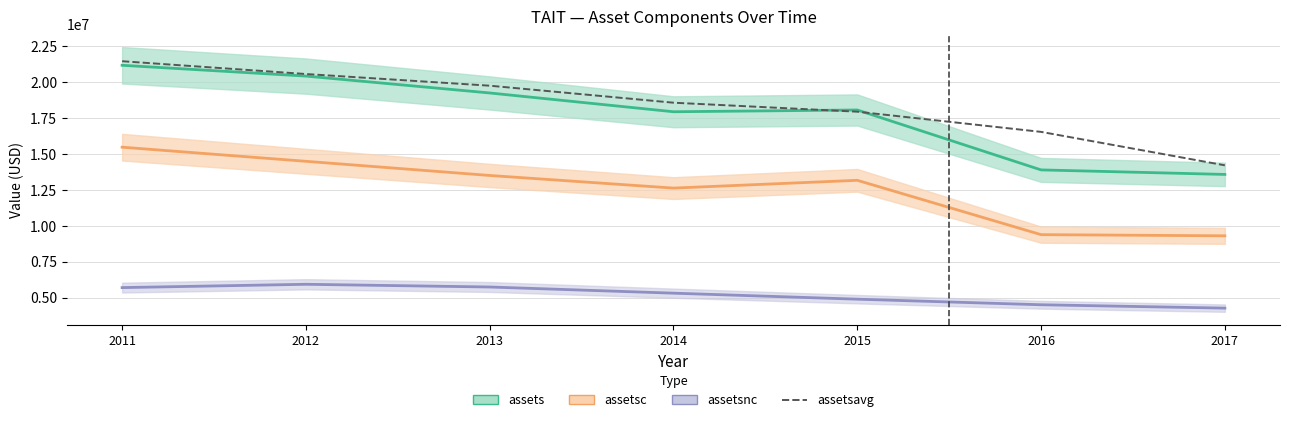

True or false: assets and assetsc intersect in this chart.

False